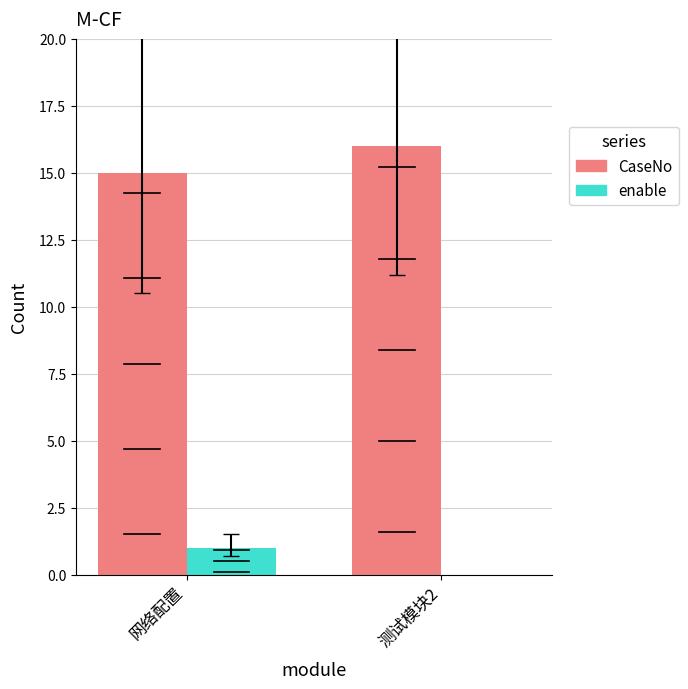

What is the approximate value of CaseNo at 测试模块2?

16